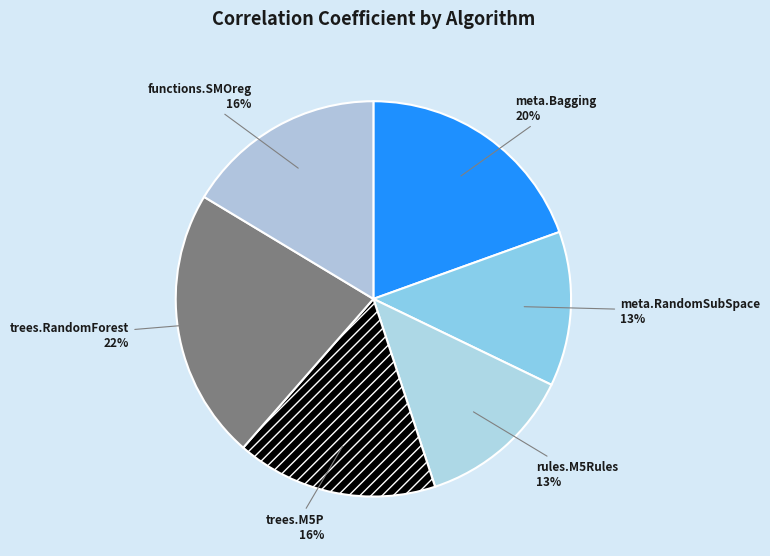

How many slices are in this pie chart?

6